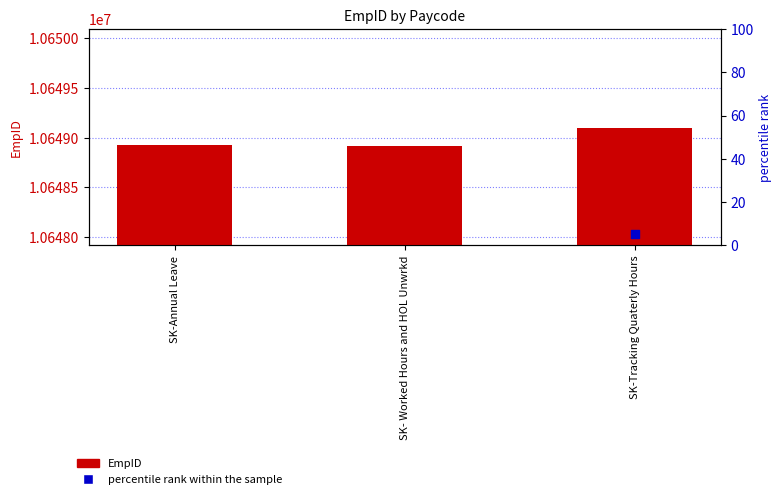

What is the total value across all series at SK-Tracking Quaterly Hours?

21297125.1